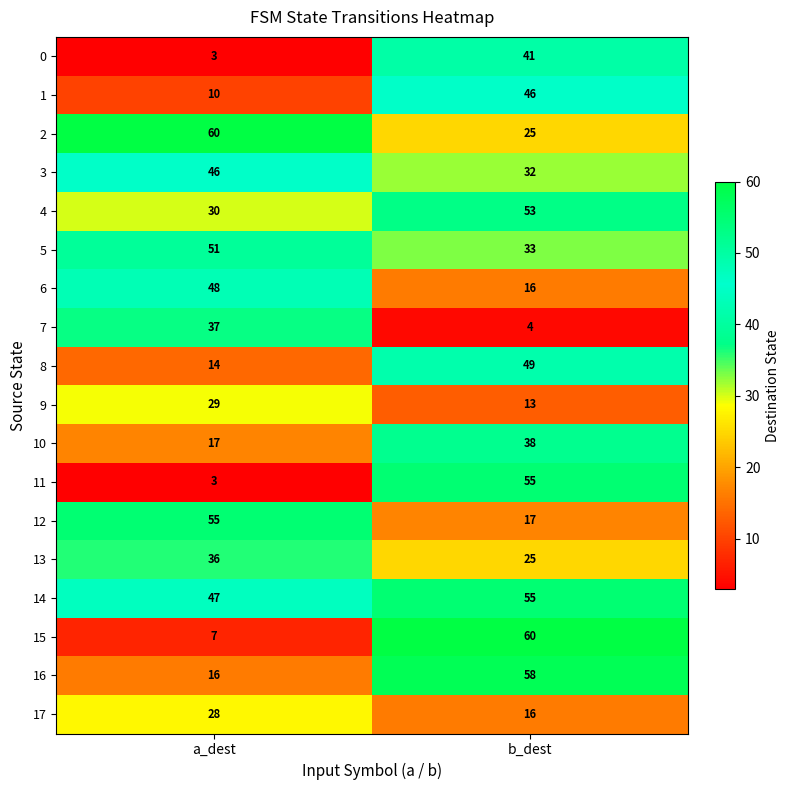

What is the lowest value of the 13 series?

25